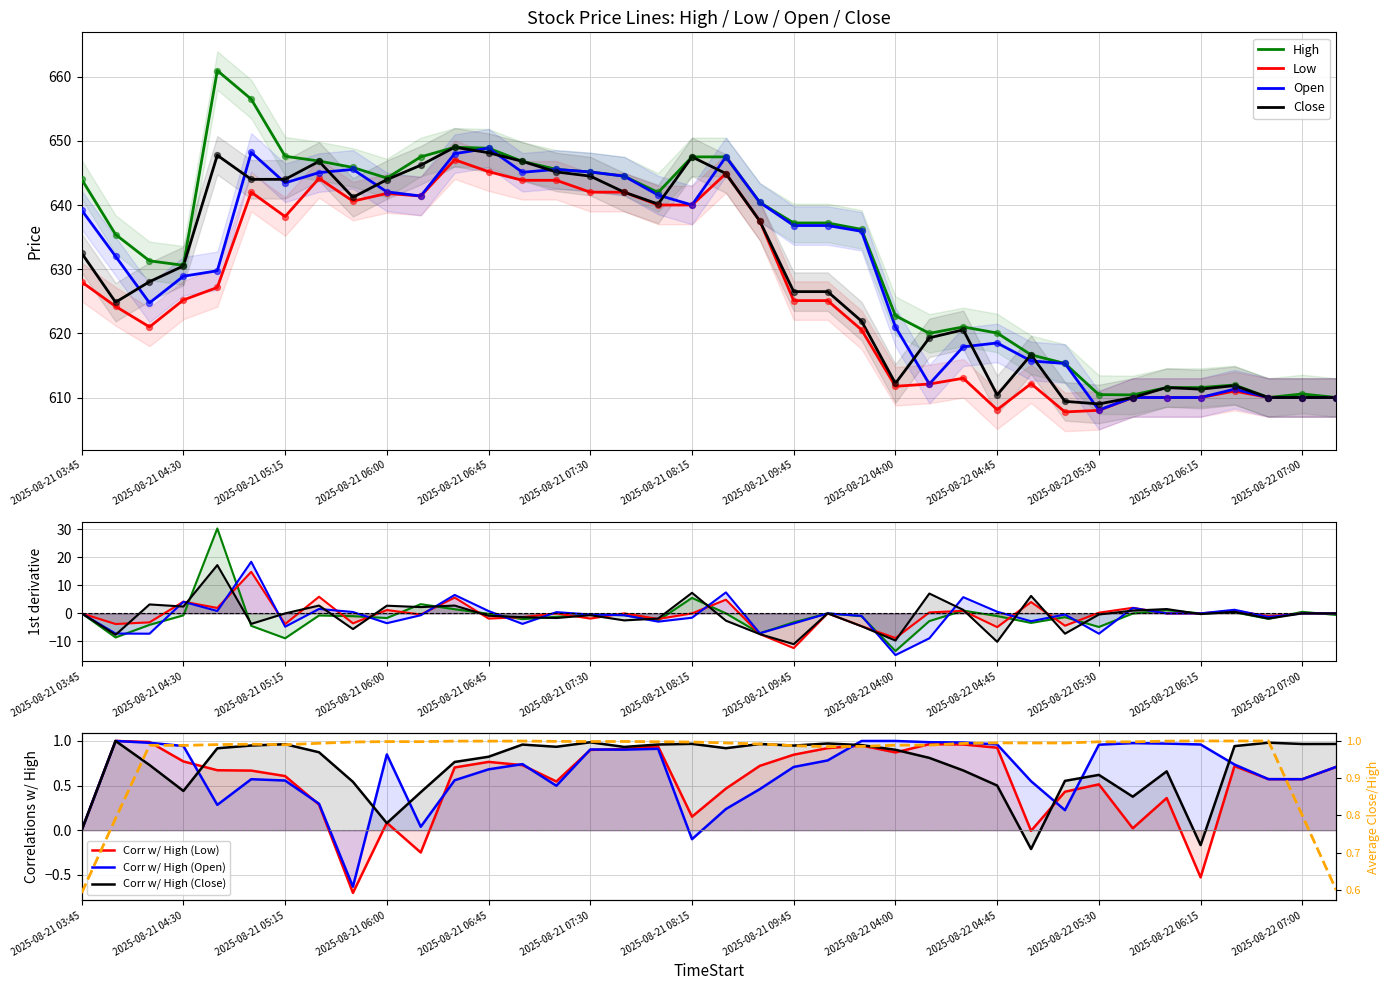

What are all the series names shown in the legend?

High, Low, Open, Close